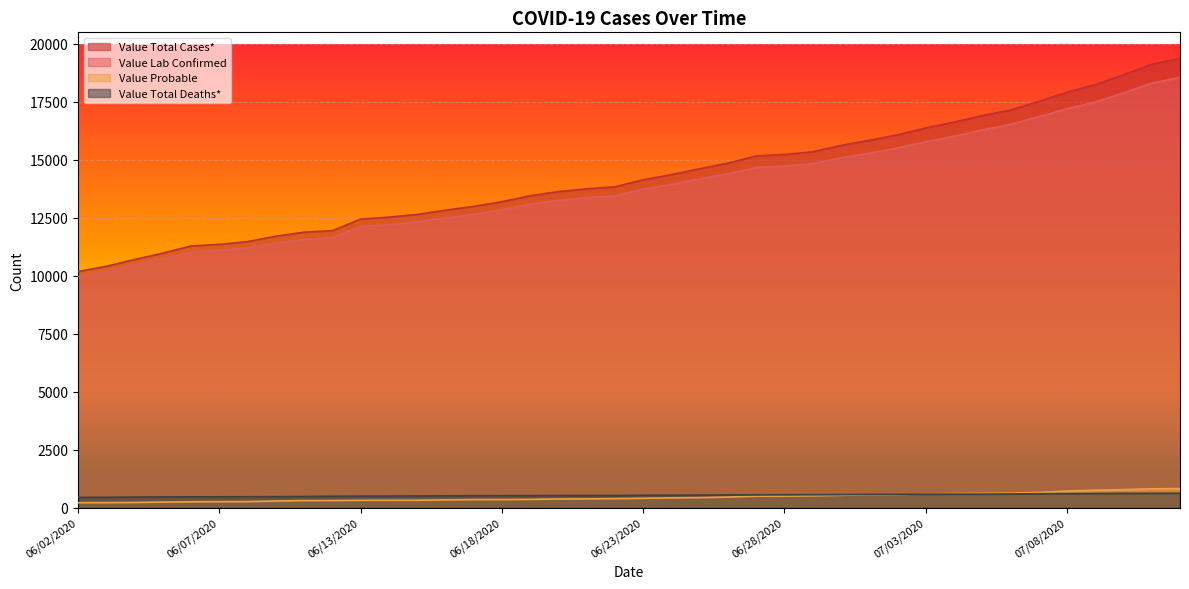

Which category has the lowest value in the Value Total Cases* series?

06/02/2020